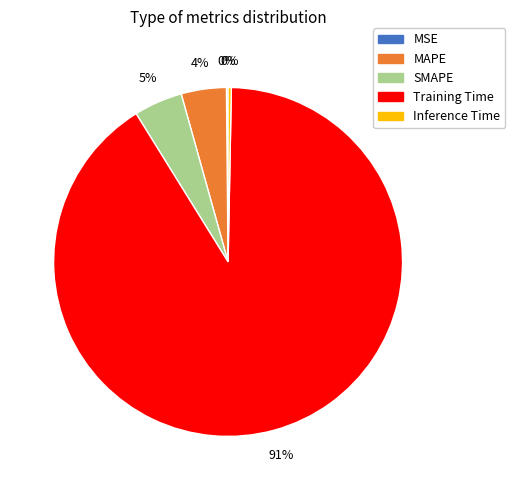

Do Training Time and MAPE together represent more than half of the pie?

Yes